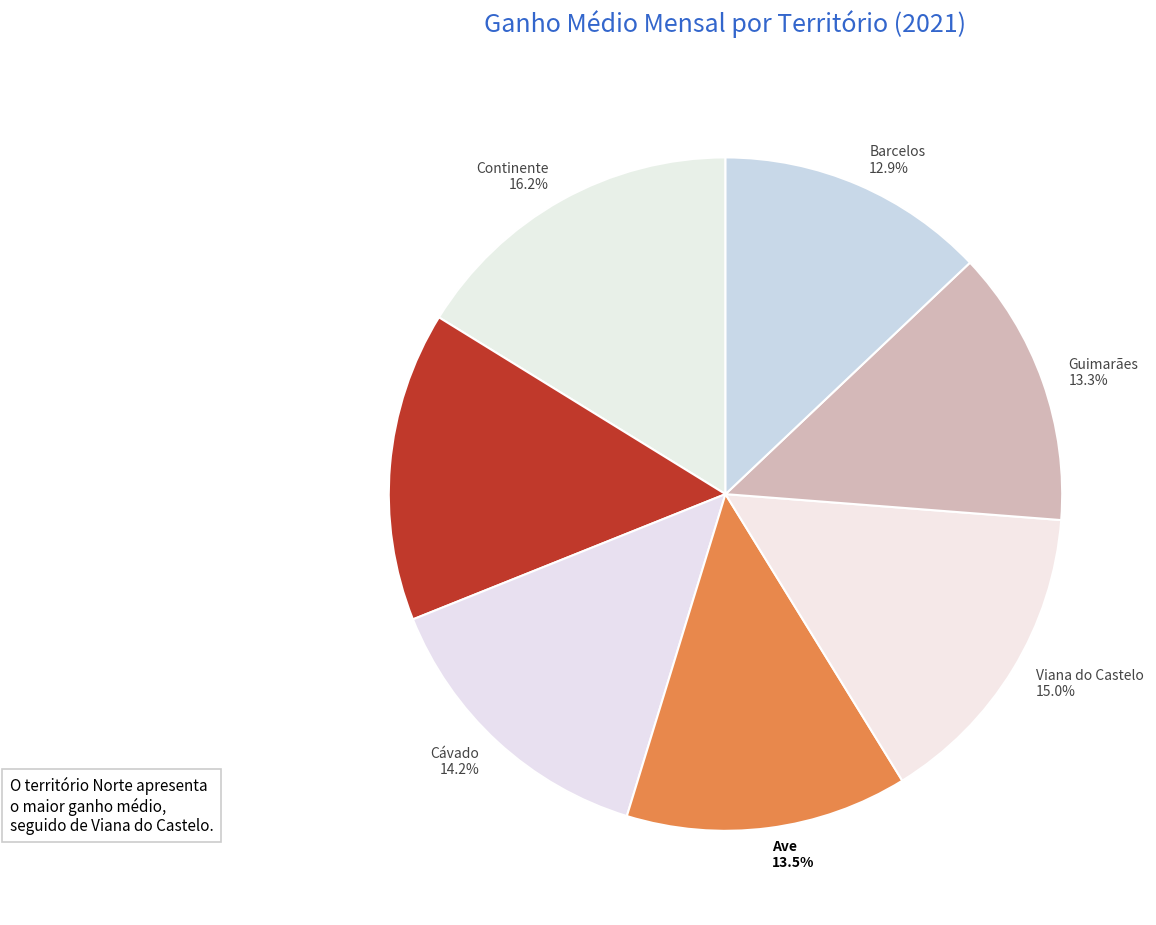

Is there any slice that represents more than half of the pie?

No